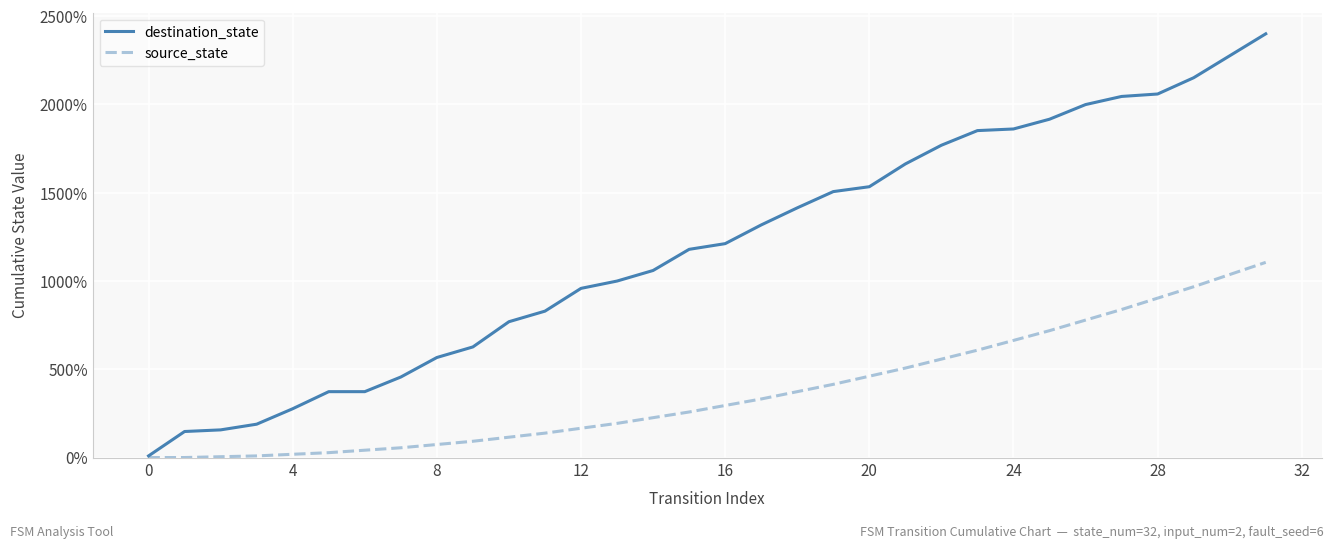

Which series has the largest range (max minus min)?

destination_state